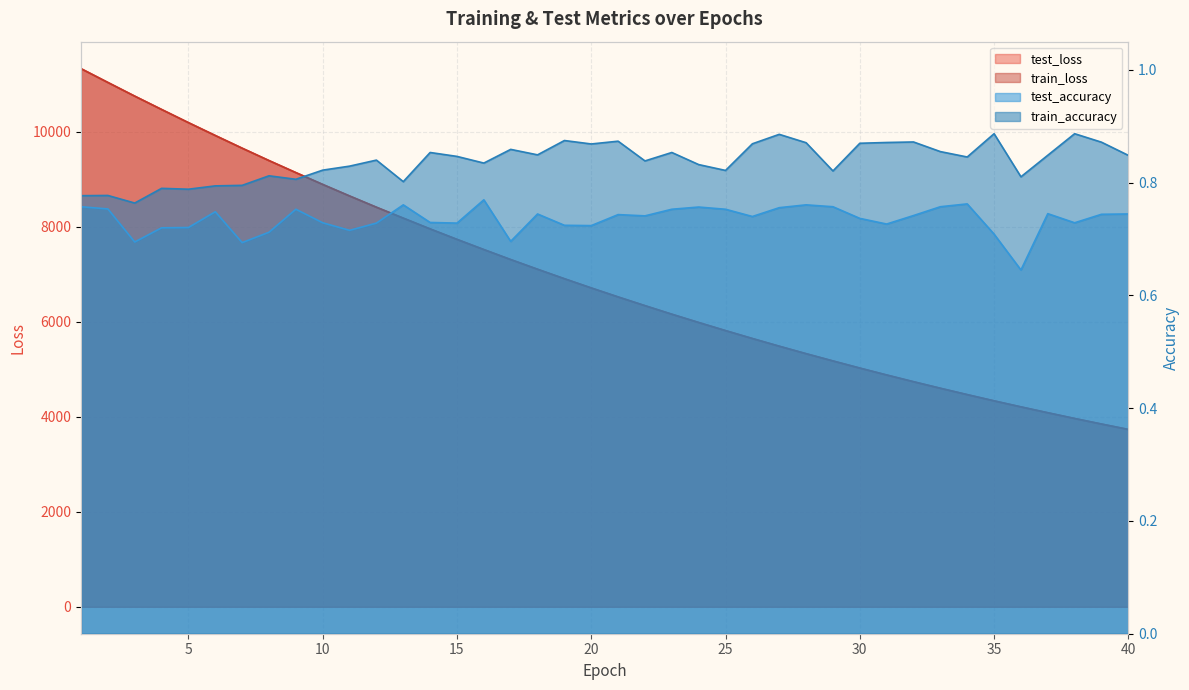

Which category has the lowest value in the train_loss series?

40